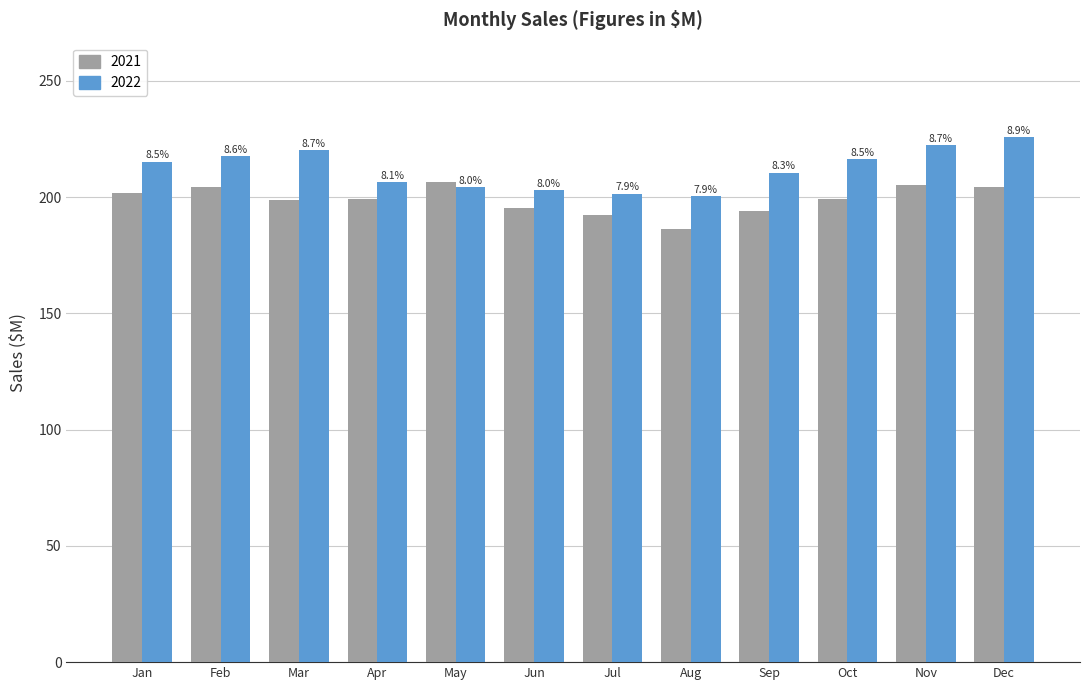

What are all the series names shown in the legend?

2021, 2022